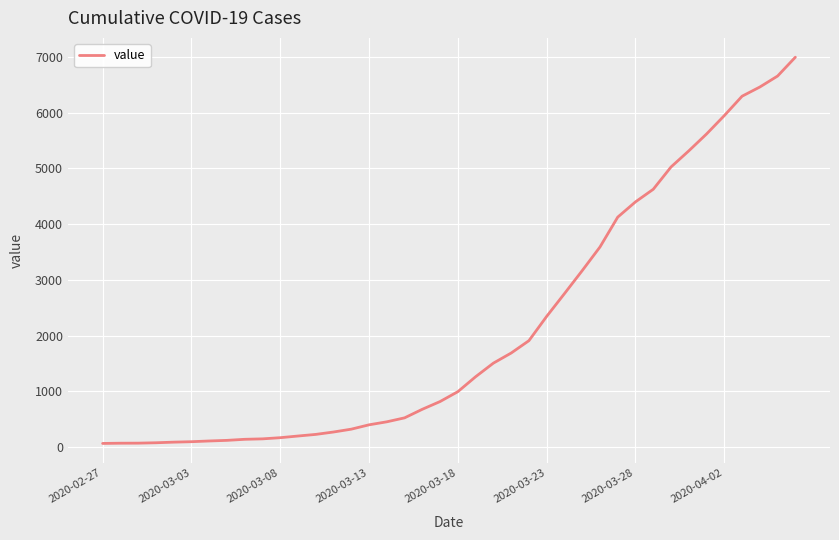

What is the difference between the maximum and minimum values?

6931